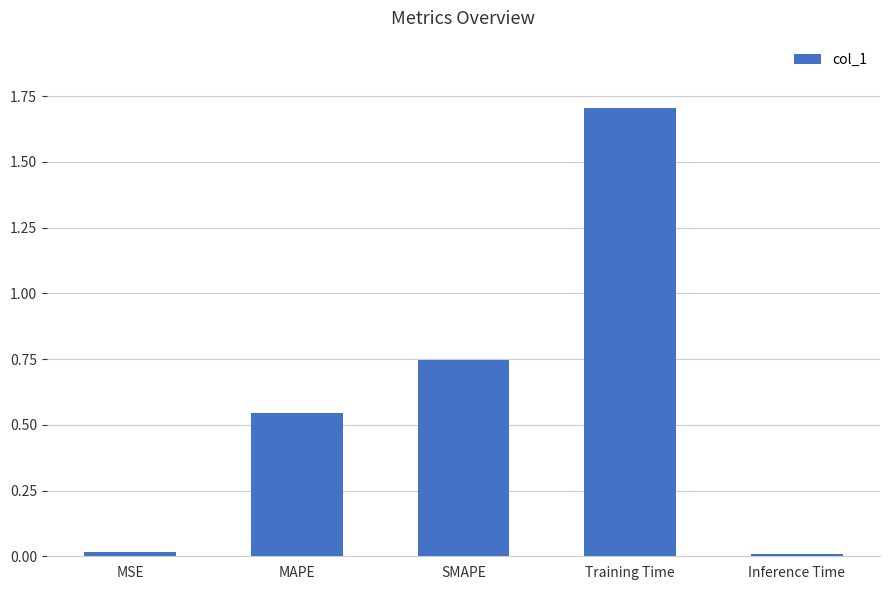

What is the average value?

0.6